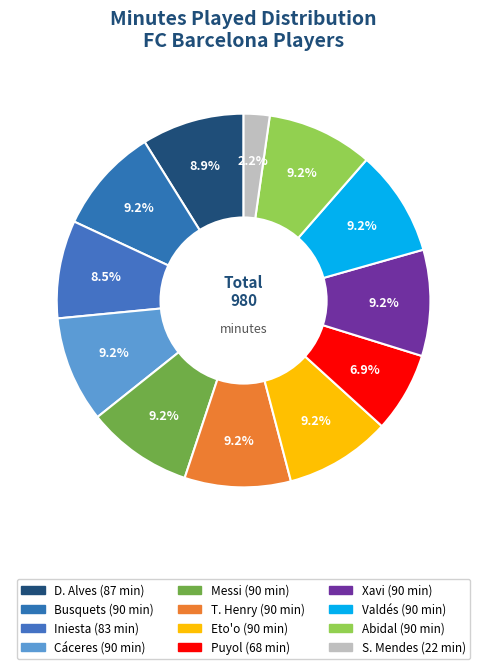

How many slices are in this pie chart?

12